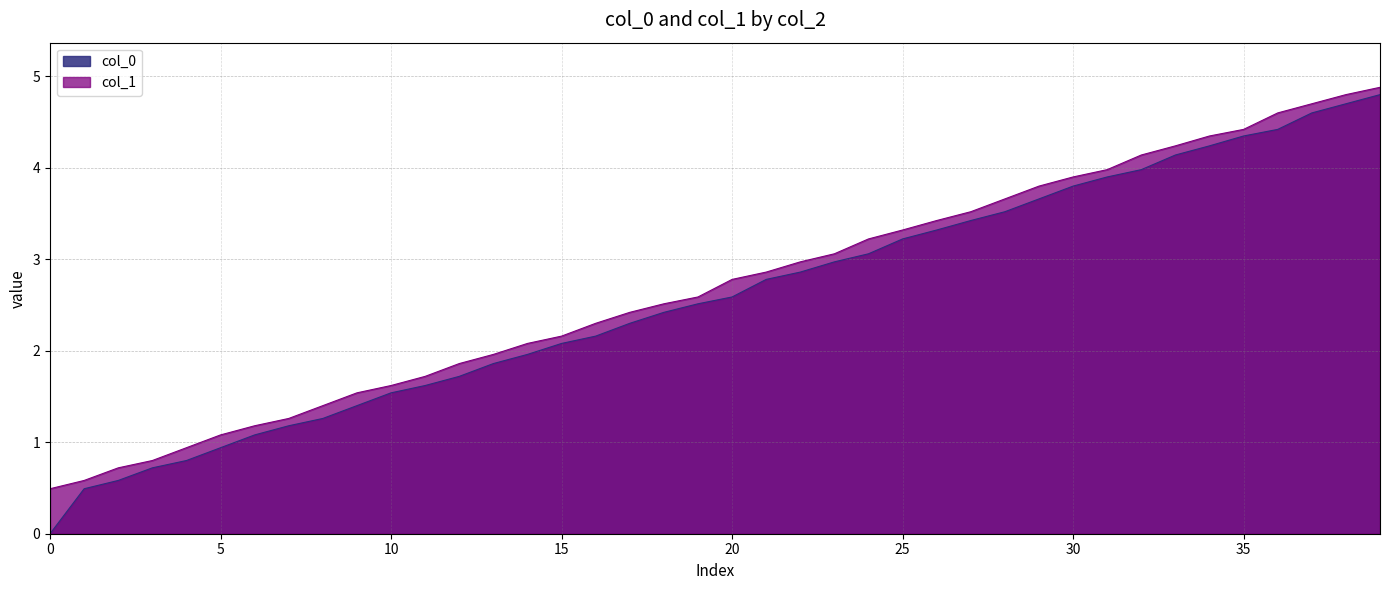

At 2, list the series in order from smallest to largest.

col_0, col_1